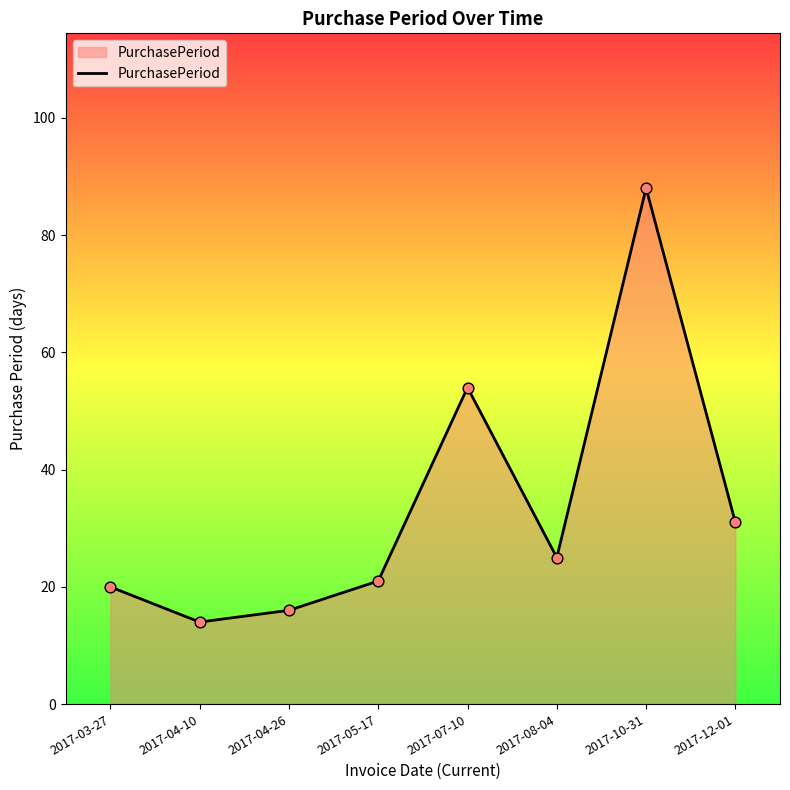

Between 2017-08-04 and 2017-04-10, which is larger?

2017-08-04